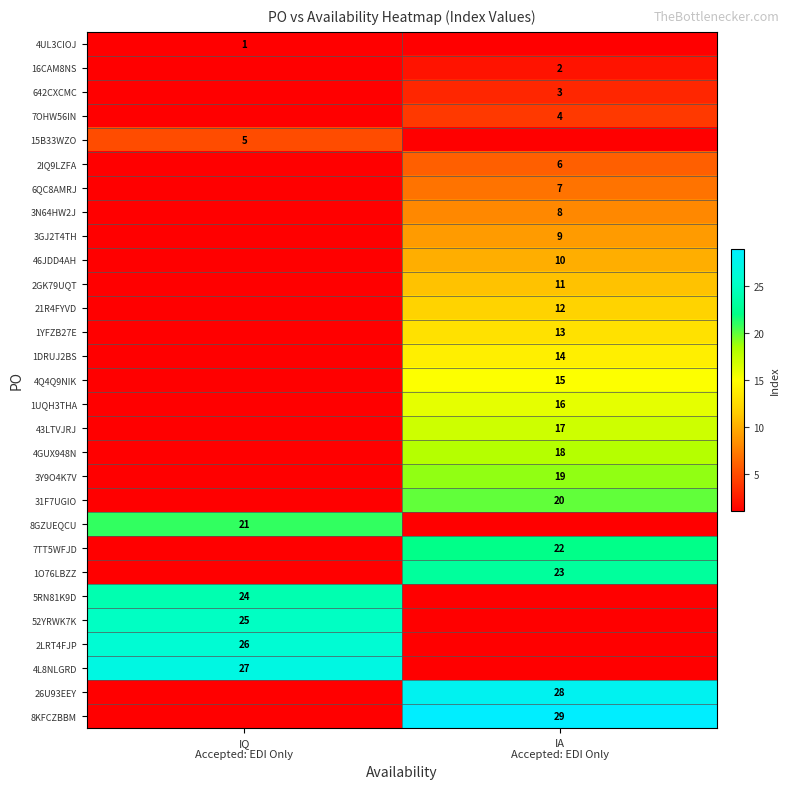

How many series are shown in this chart?

29